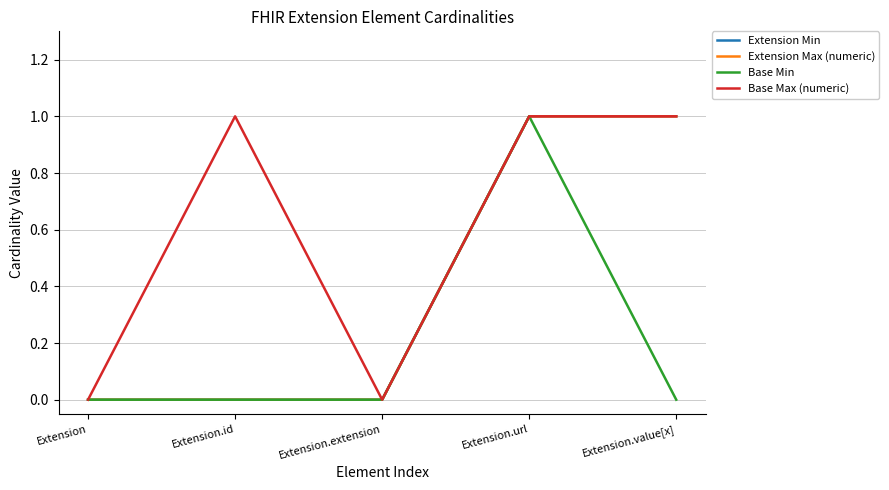

What position from the left is Extension.id?

2